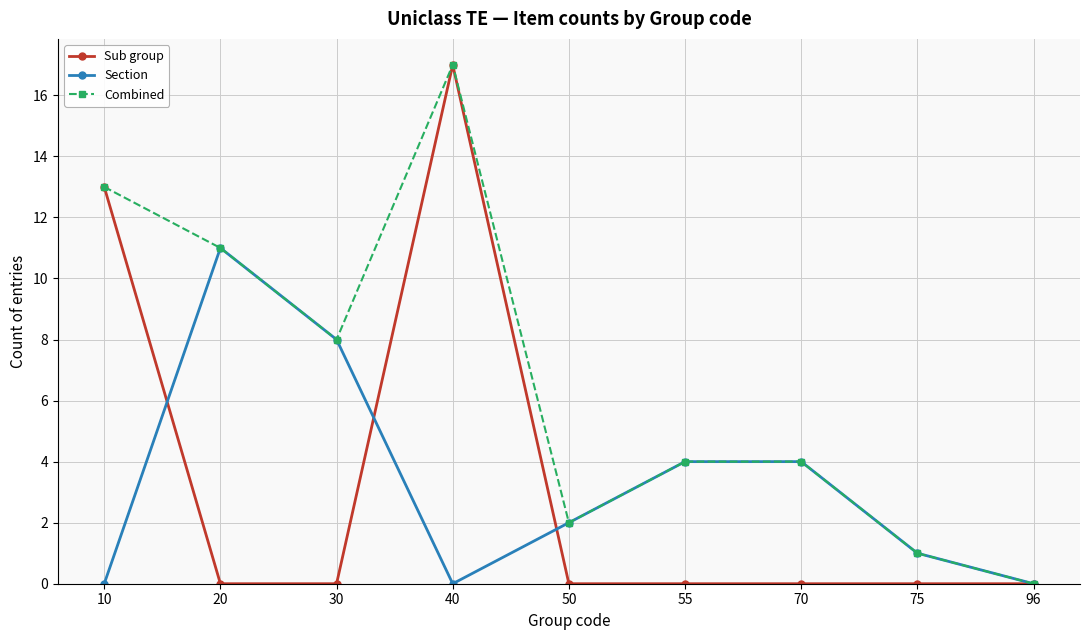

Does the chart display data point markers on the line(s)?

Yes